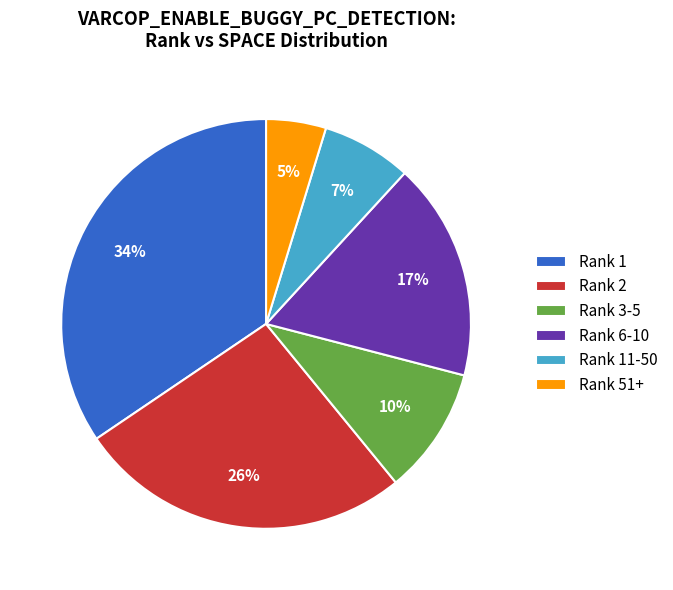

What is the smallest slice in the pie chart?

Rank 51+